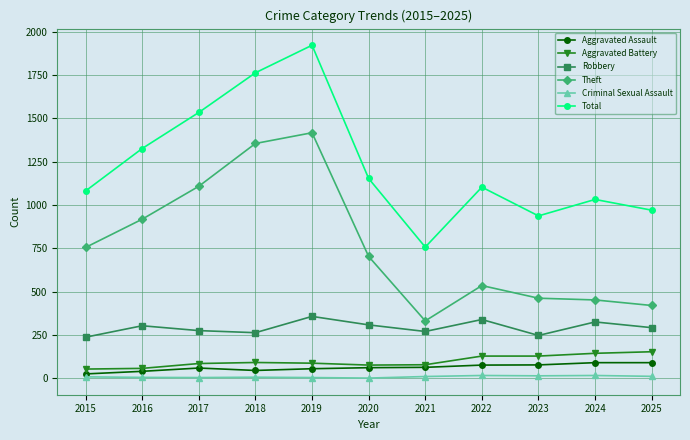

What is the spread (max minus min) of values at 2025?

959